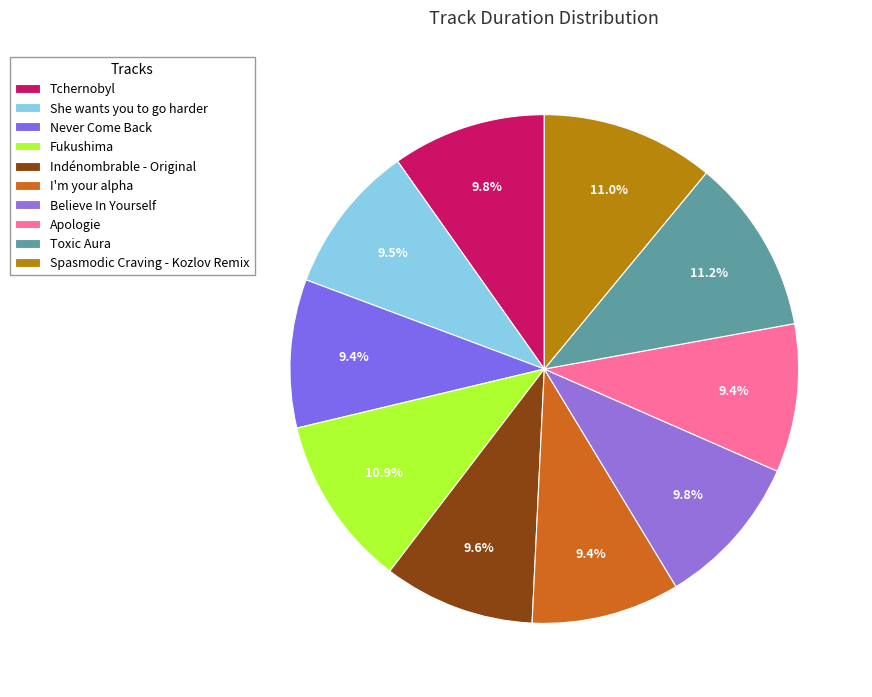

Rank the categories by value from highest to lowest.

Toxic Aura, Spasmodic Craving - Kozlov Remix, Fukushima, Tchernobyl, Believe In Yourself, Indénombrable - Original, She wants you to go harder, Never Come Back, I'm your alpha, Apologie